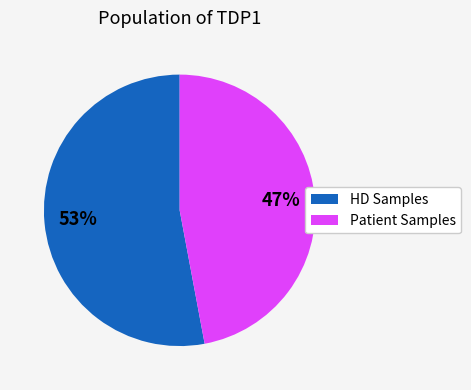

Is there a majority slice in this chart?

Yes